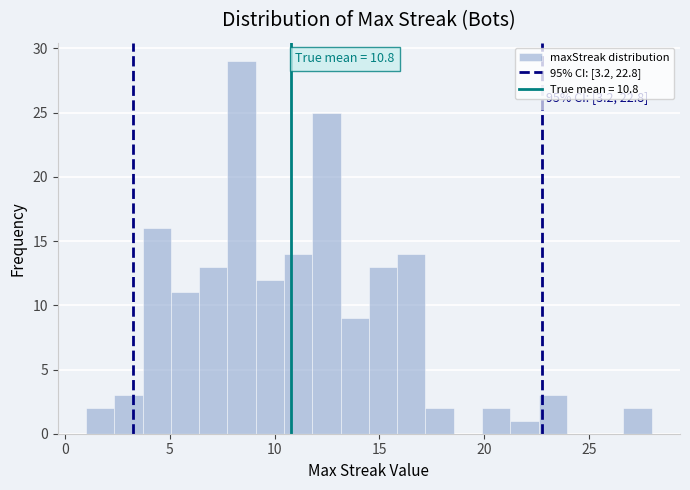

Read against the x-axis, roughly where is the centre of the tallest bar?

8.5